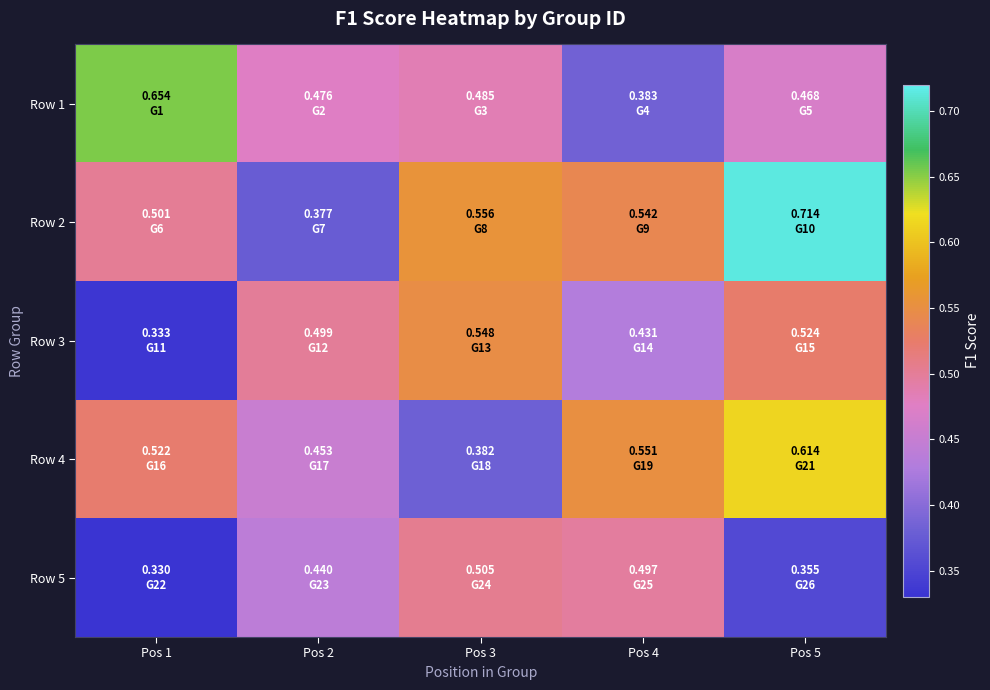

At which category is the sum across all series the highest?

Pos 5